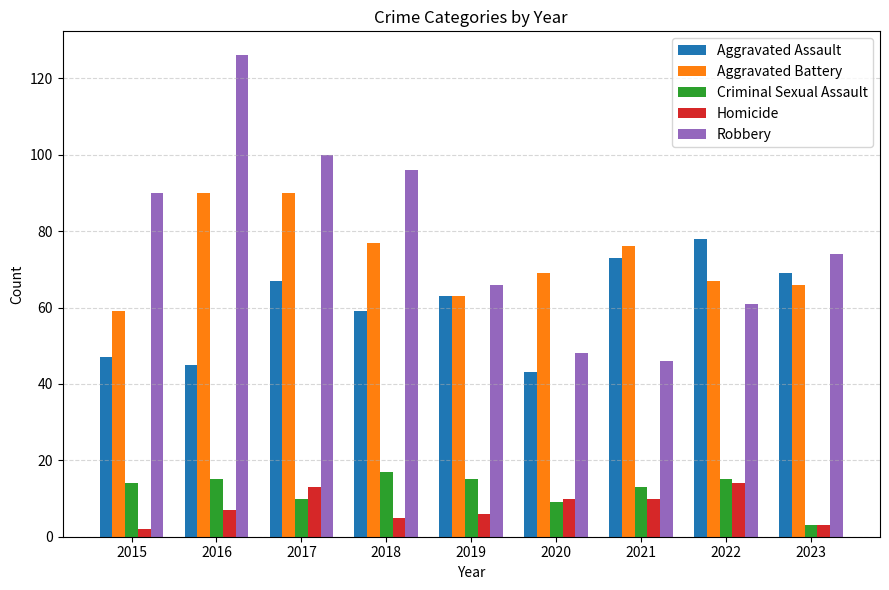

The Criminal Sexual Assault series shows 15 at 2016. True or false?

True